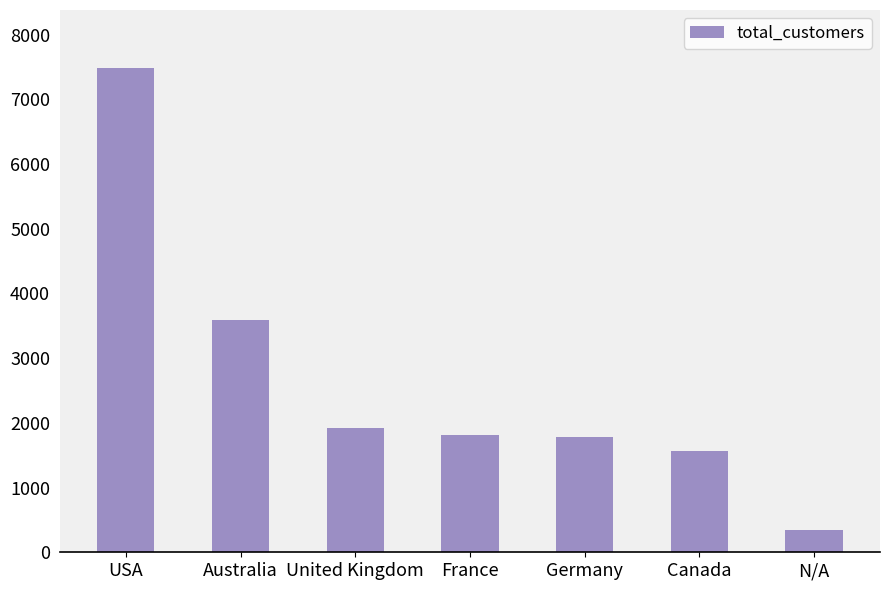

What is the difference between the maximum and minimum values?

7145